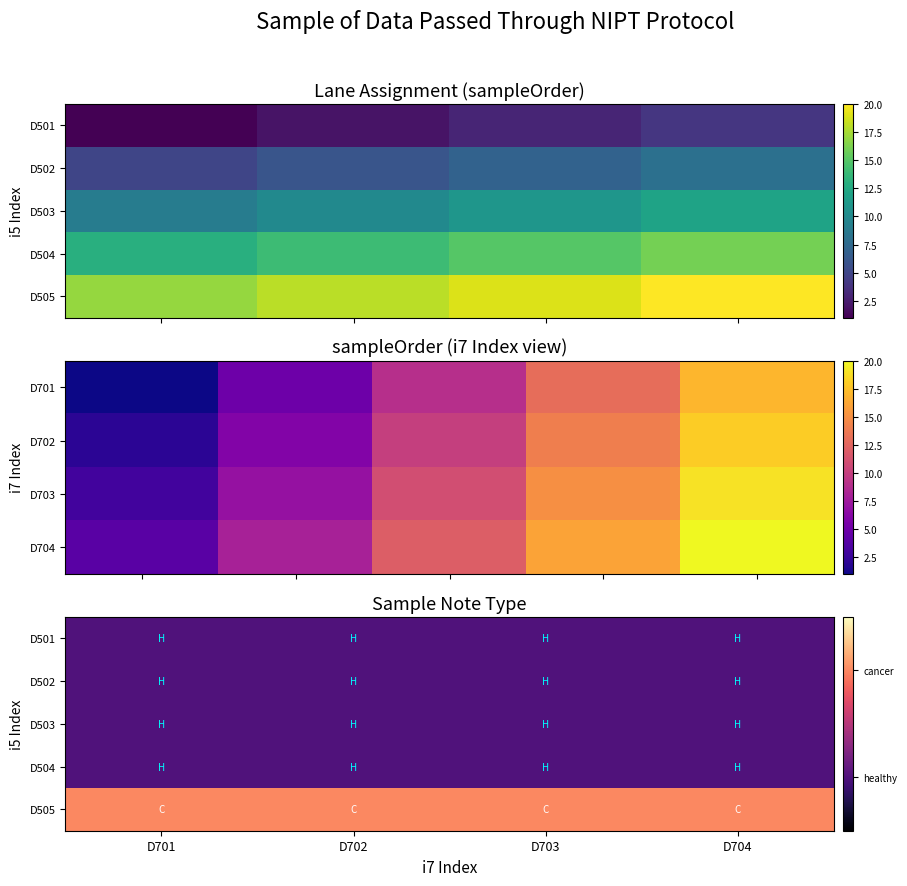

At which label is D501 closest to 1?

D701